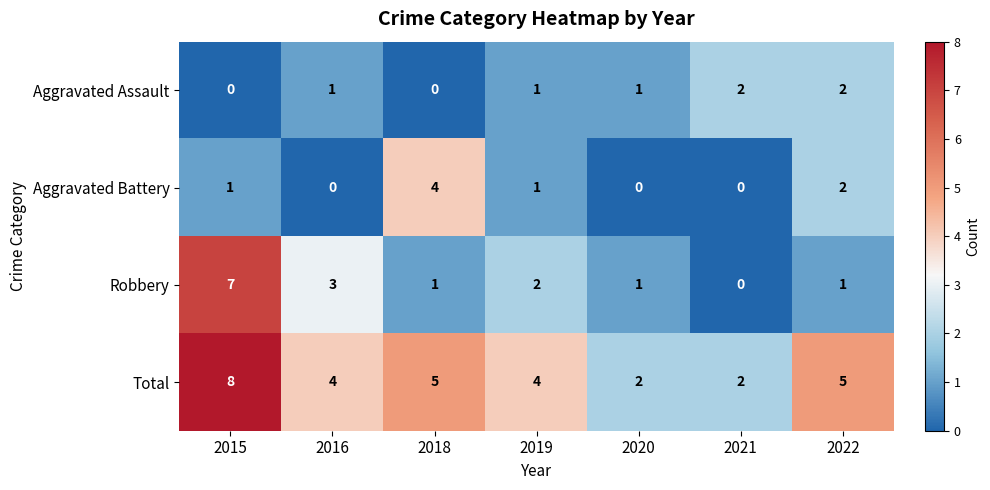

Where does the Total series first go above 4?

2015